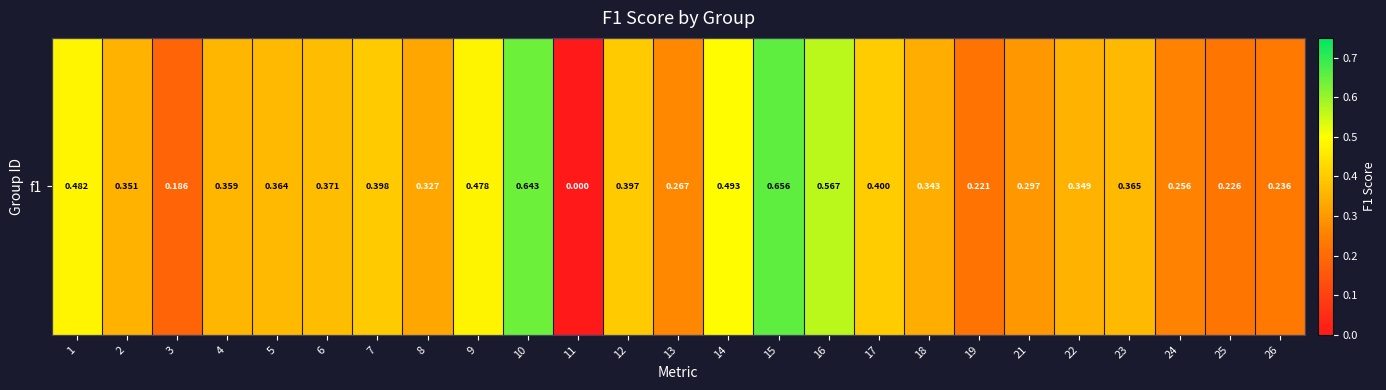

What is the difference between the values at 22 and 16?

0.2